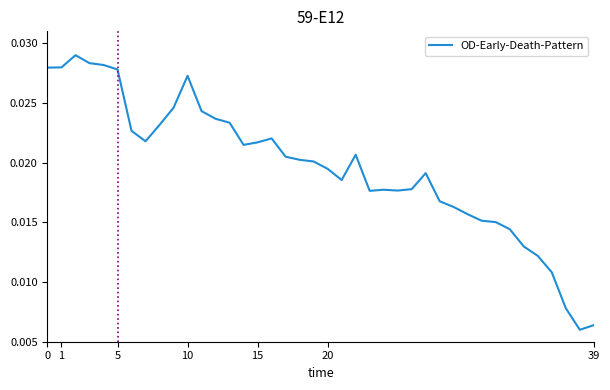

Is this an area chart (filled region under the line)?

No